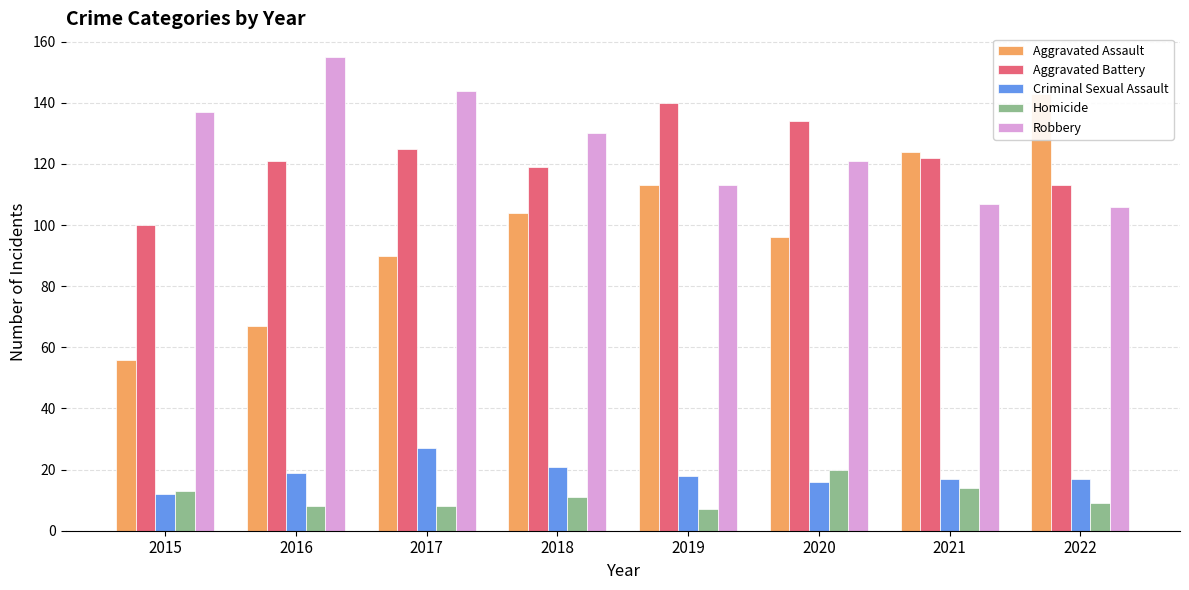

Which series changed the most between 2020 and 2021?

Aggravated Assault